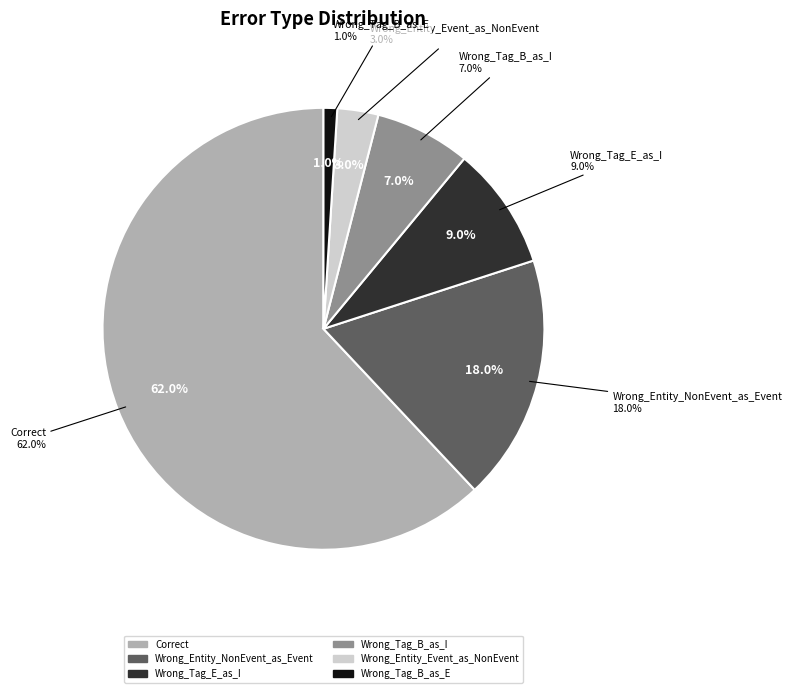

How many slices are in this pie chart?

6